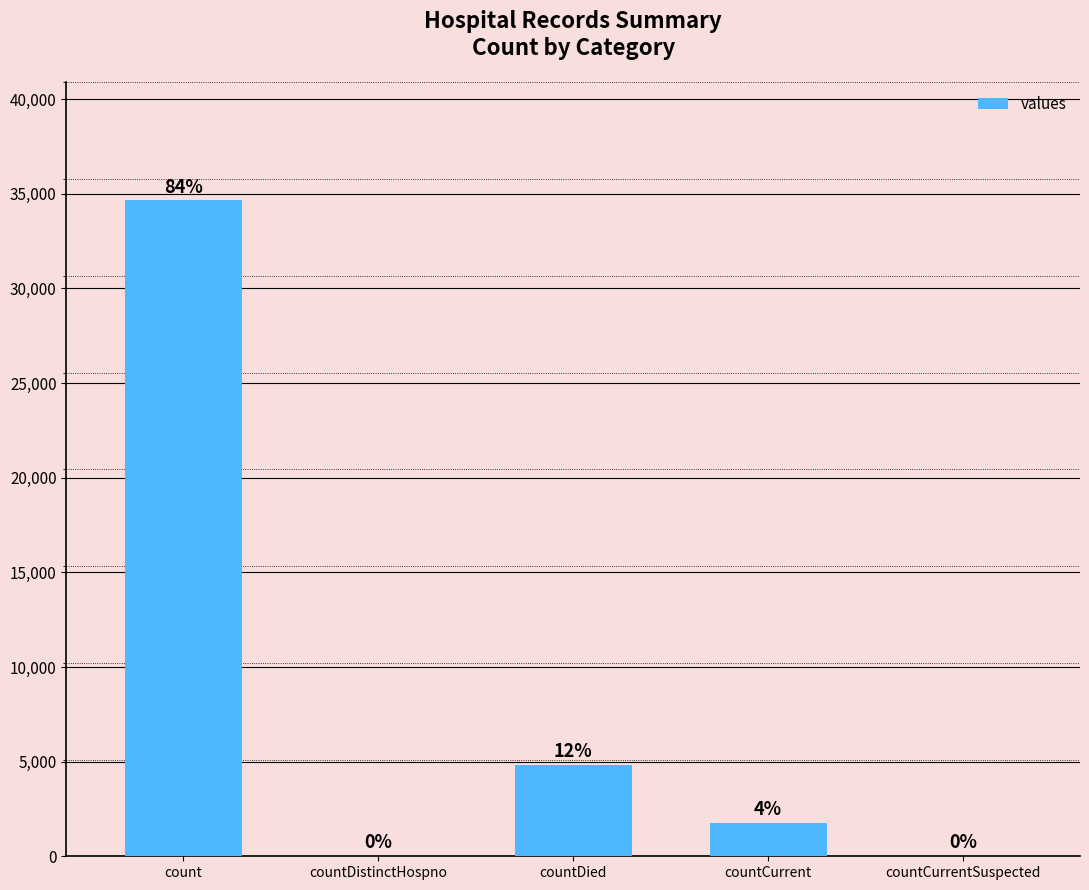

Are the bars horizontal?

No